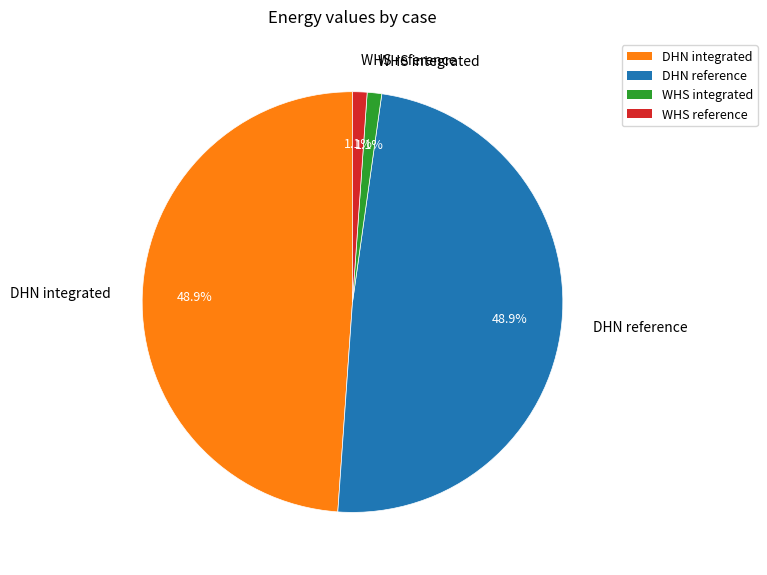

To the nearest percent, what is the difference between the largest and smallest slice percentages?

48%